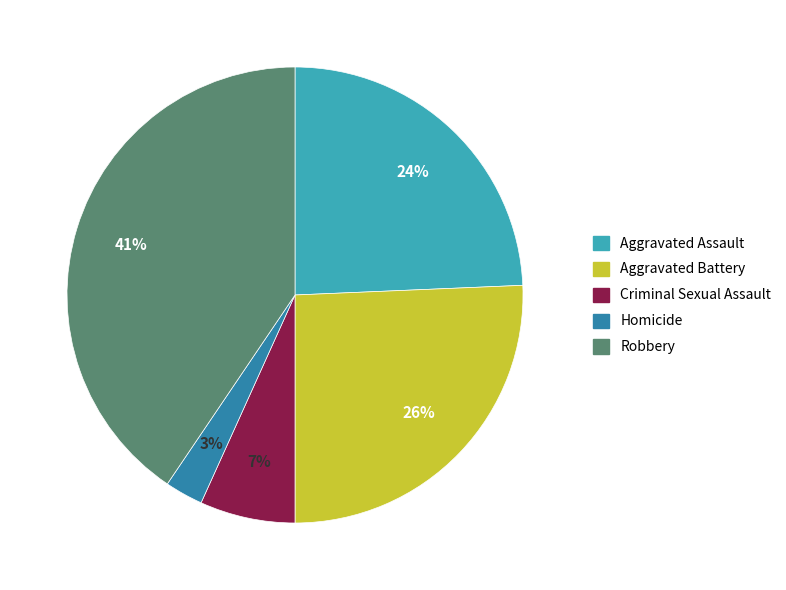

To the nearest percent, what is the difference between the Homicide and Criminal Sexual Assault slice percentages?

4%